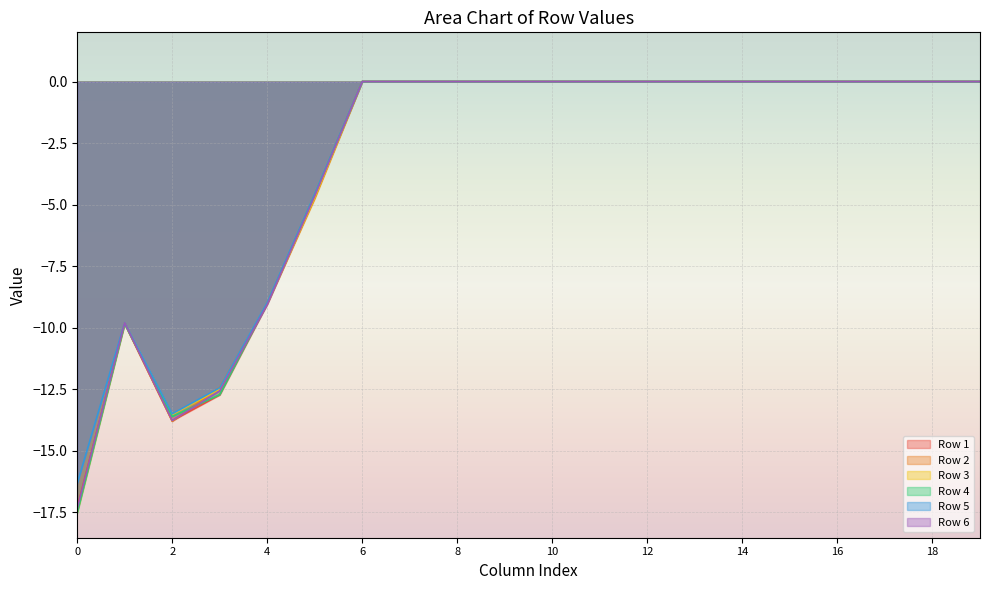

Which series has the largest total across all categories?

Row 5